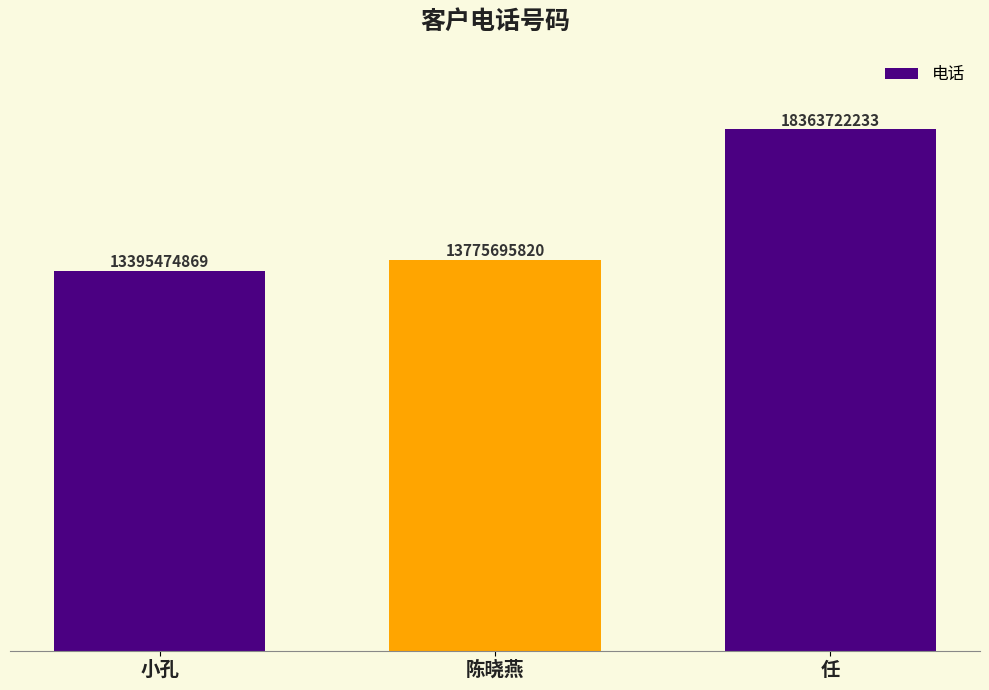

What is the approximate value at 陈晓燕?

13775695820